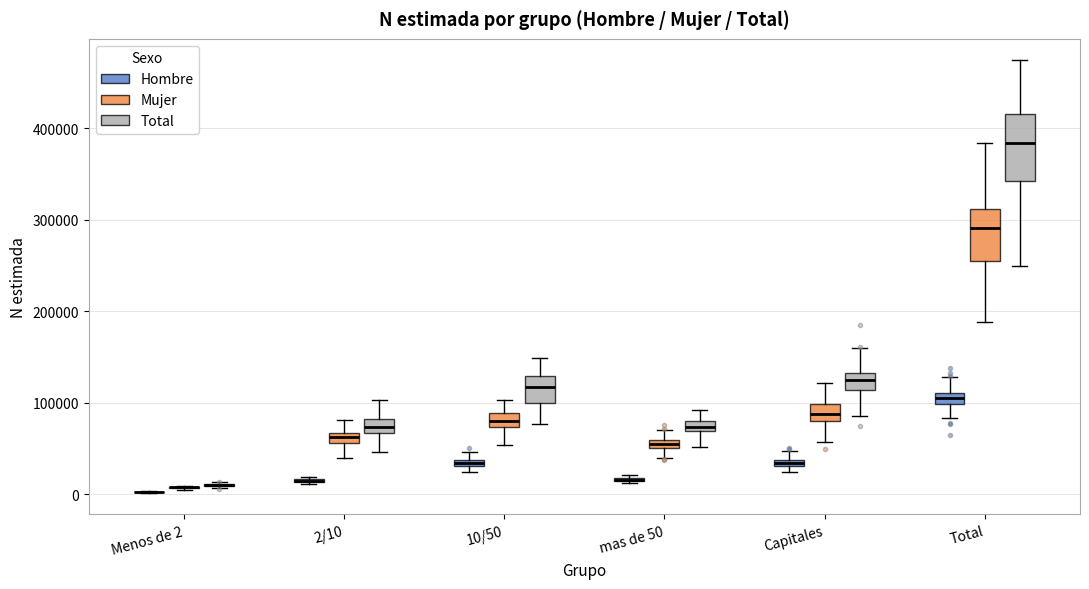

Comparing the boxes themselves (not the whiskers), which one is the tallest?

Total (Total)